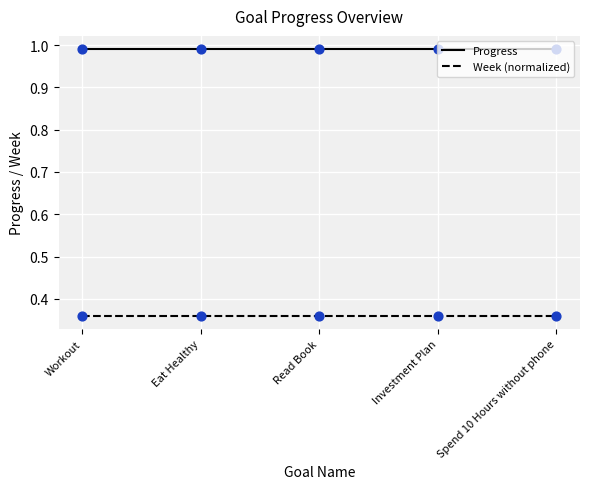

What is the spread (max minus min) of values at Eat Healthy?

0.6